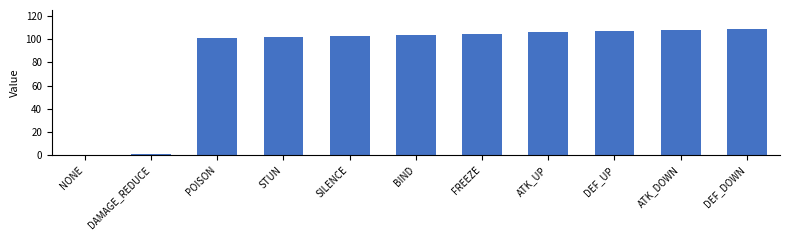

What is the average value?

86